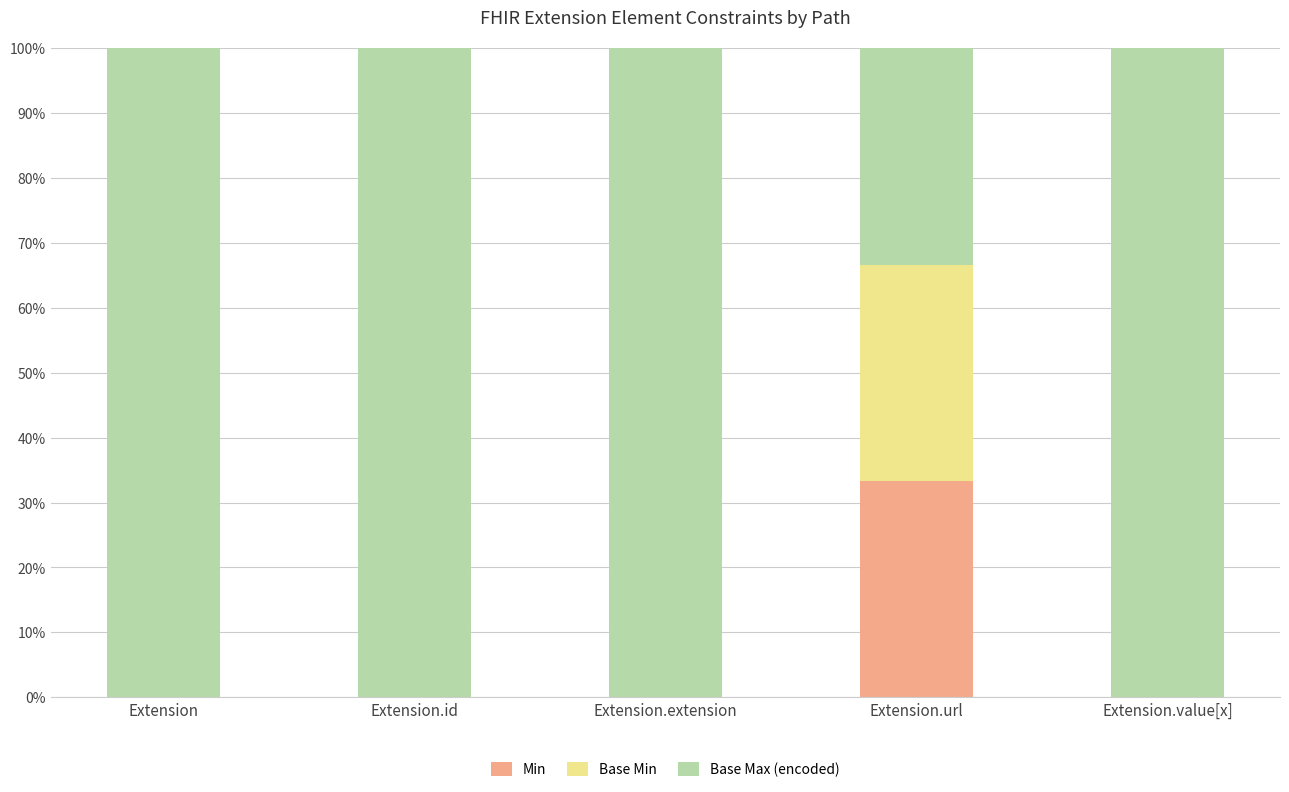

What is the total value across all series at Extension.value[x]?

100.0